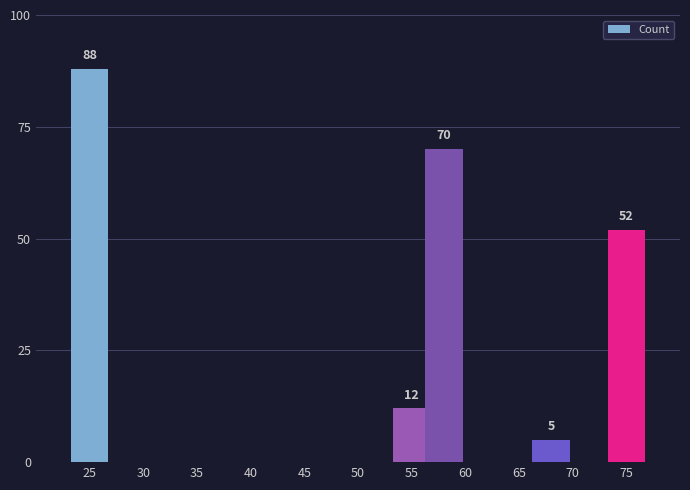

What is the value of the 4th bar from the left?

5